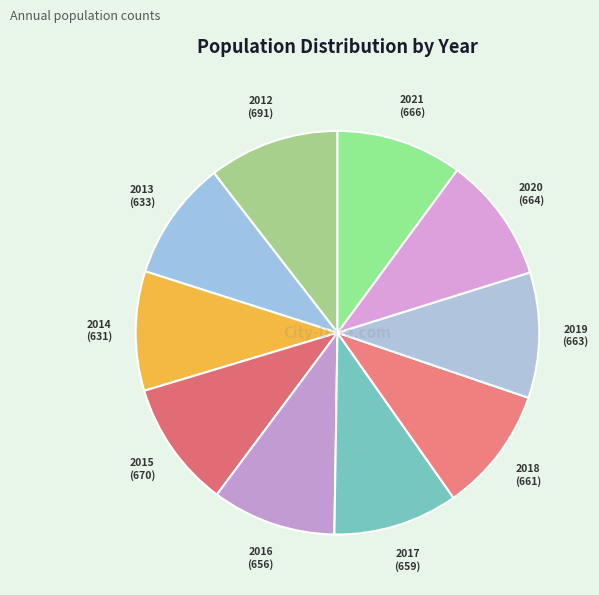

Between 2016 and 2012, which is larger?

2012